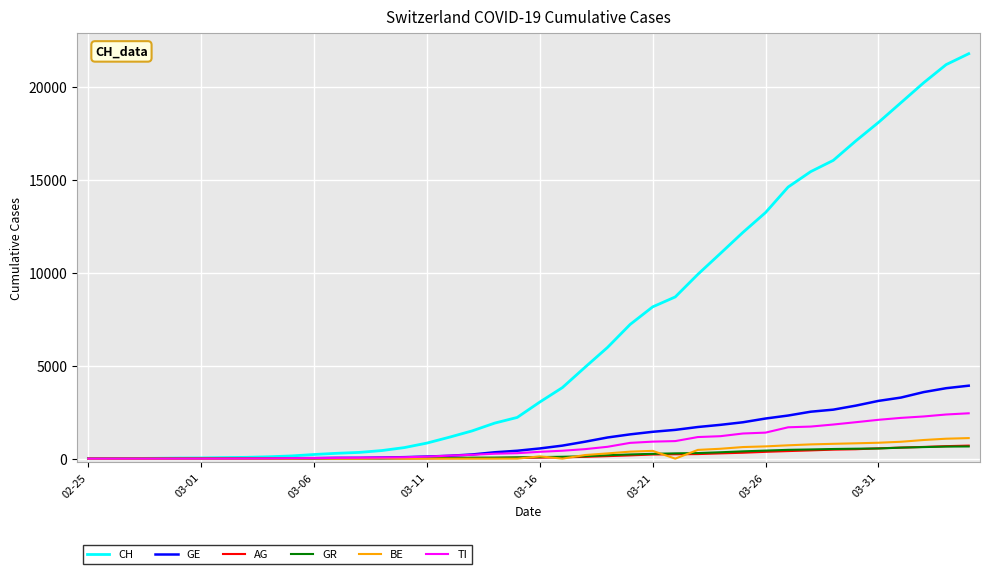

What is the sum of all TI values?

29715